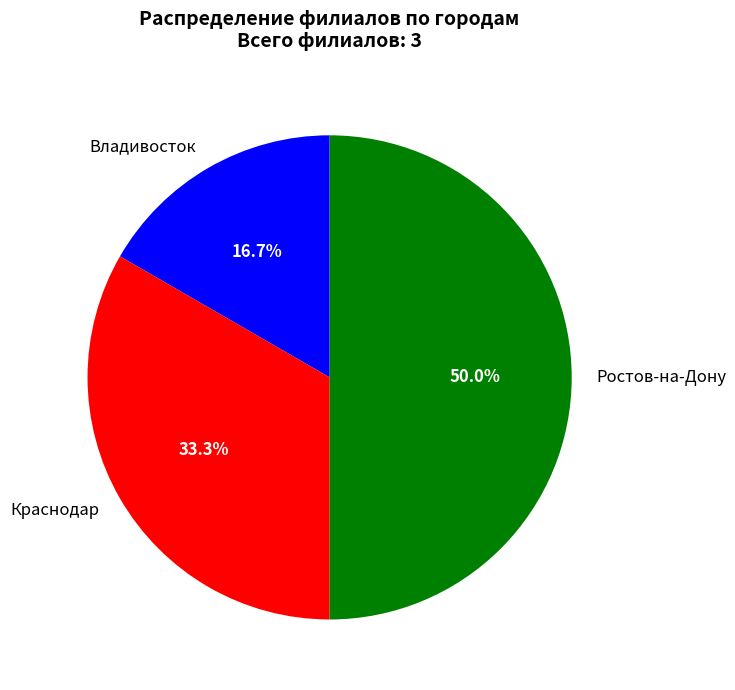

Which has a higher value, Краснодар or Ростов-на-Дону?

Ростов-на-Дону